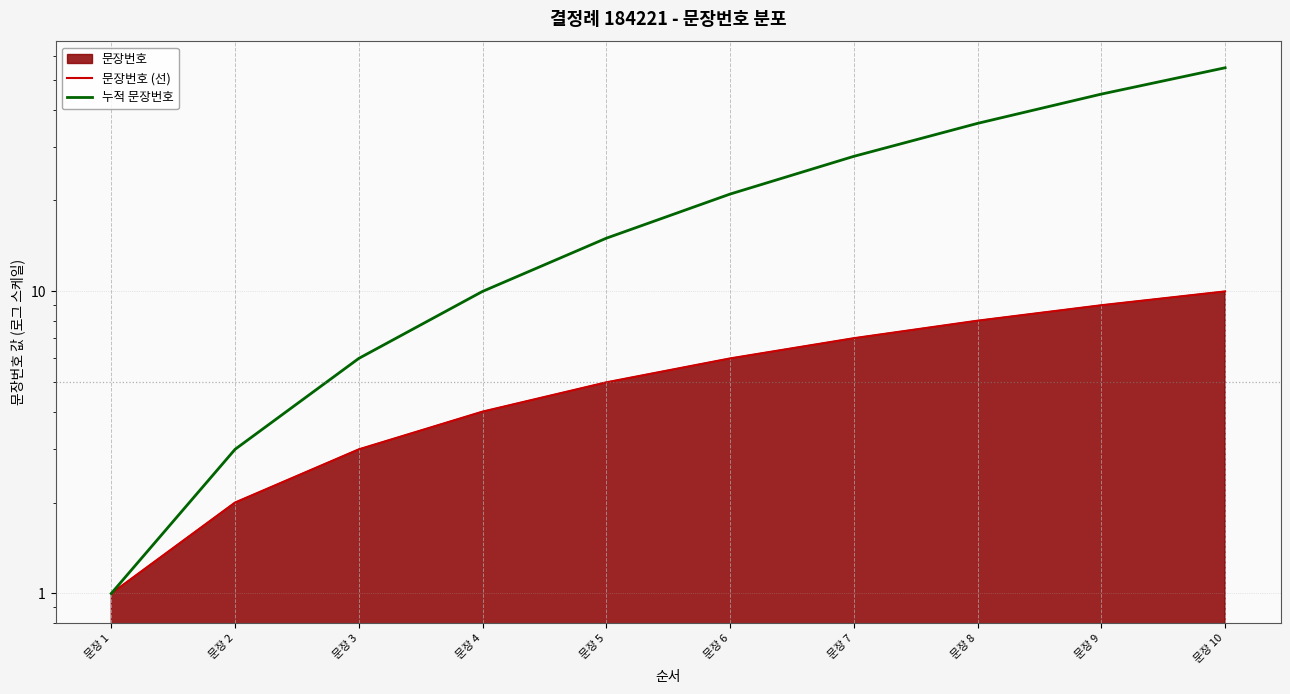

Read the 문장번호 (선) value at 문장 10.

10